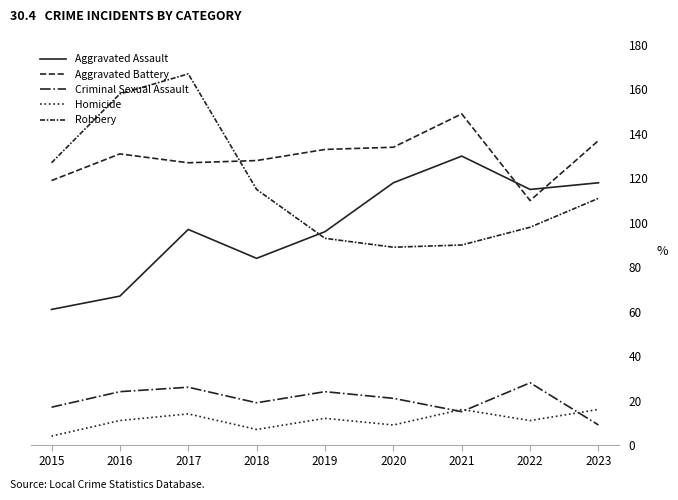

How many lines are shown in the chart?

5